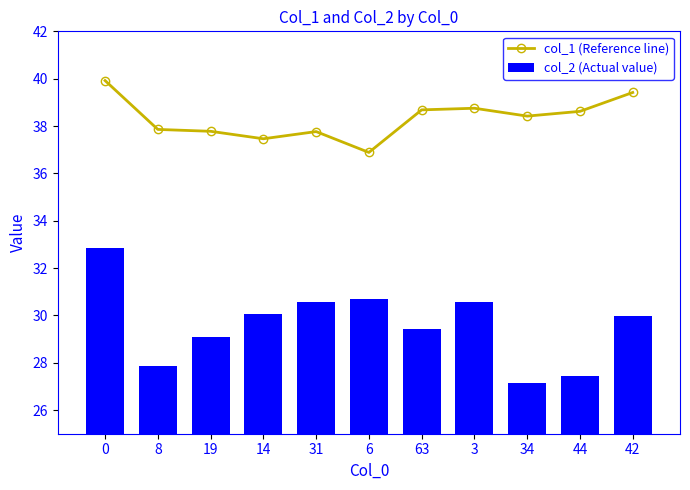

What is the difference between the maximum and minimum values in the col_1 (Reference line) series?

3.0